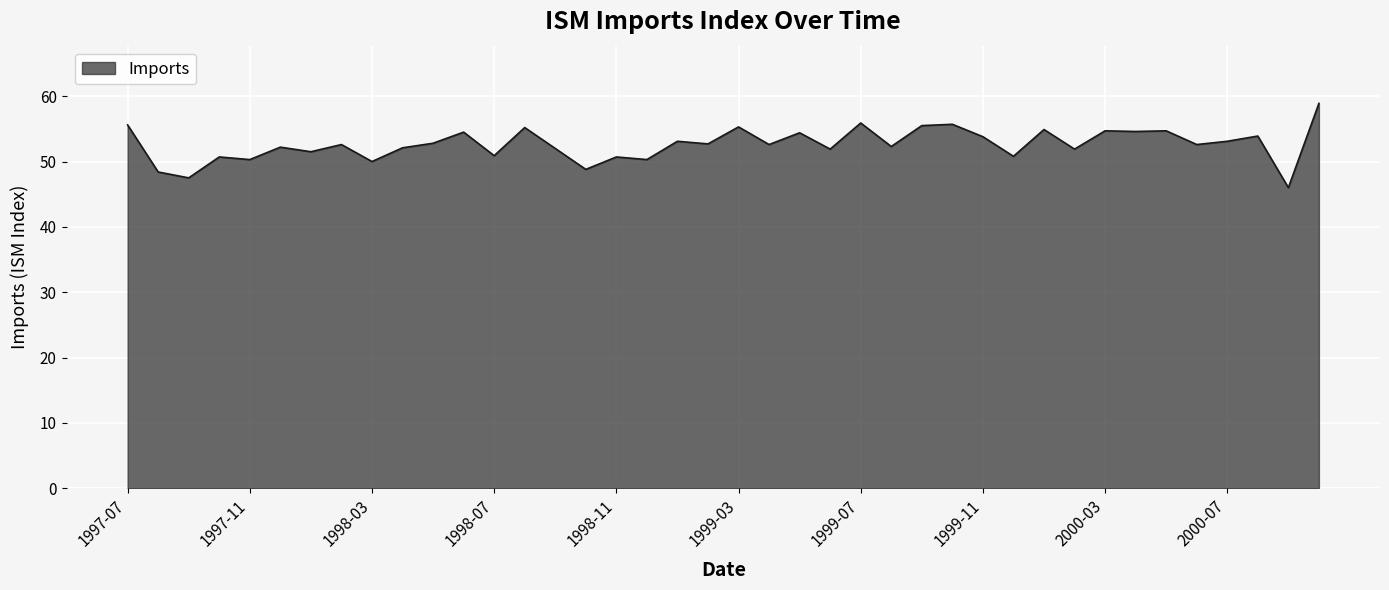

What is the smallest value displayed?

46.0